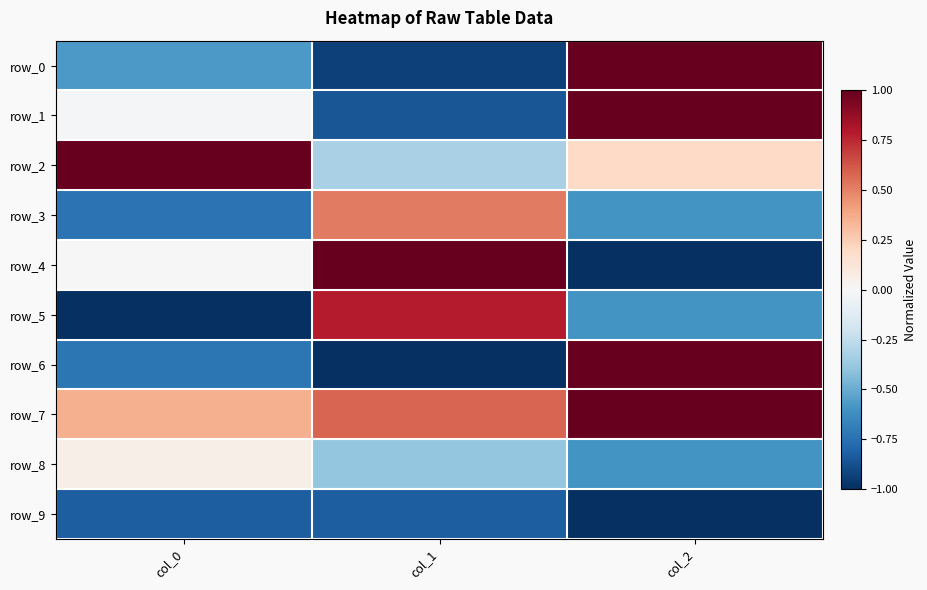

What is the sum of all row_7 values?

1.9